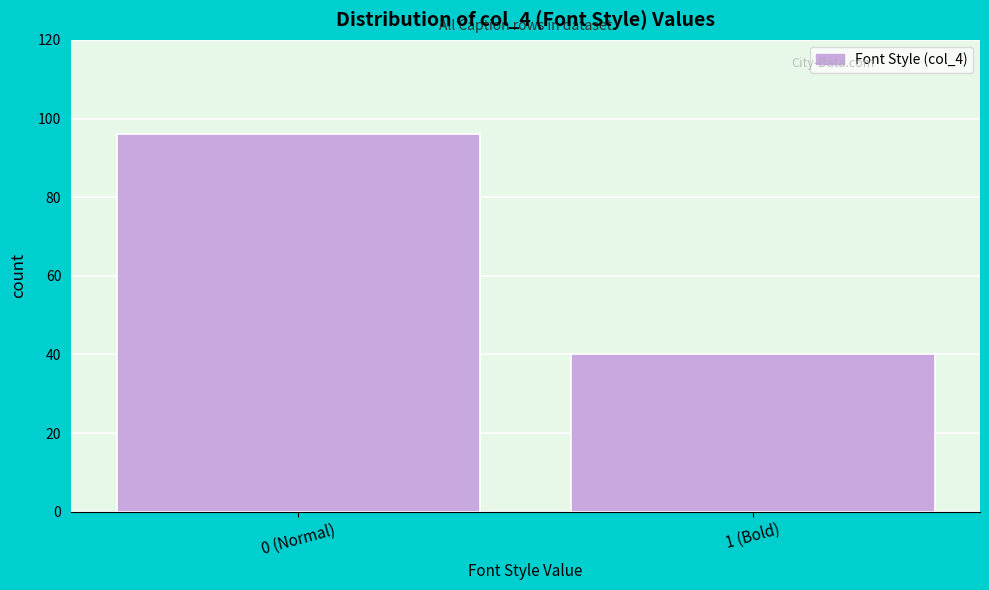

Reading left to right, what are all the values shown in this chart?

96	40